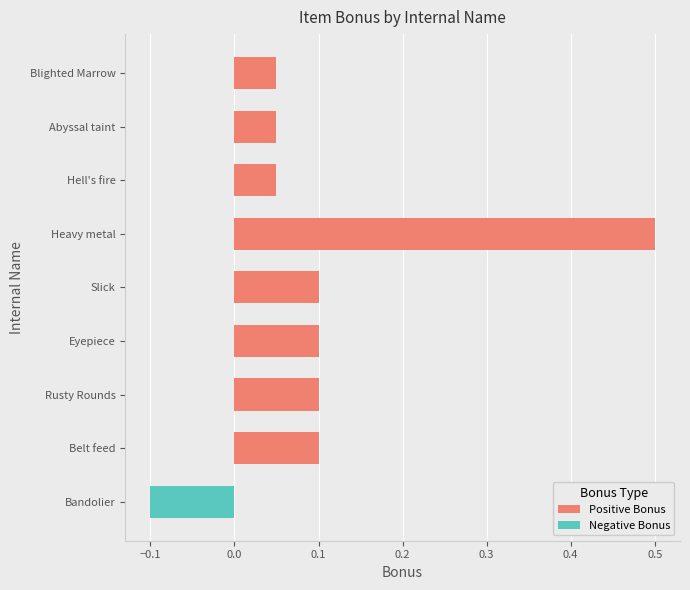

What is the difference between the values at Heavy metal and Eyepiece?

0.4